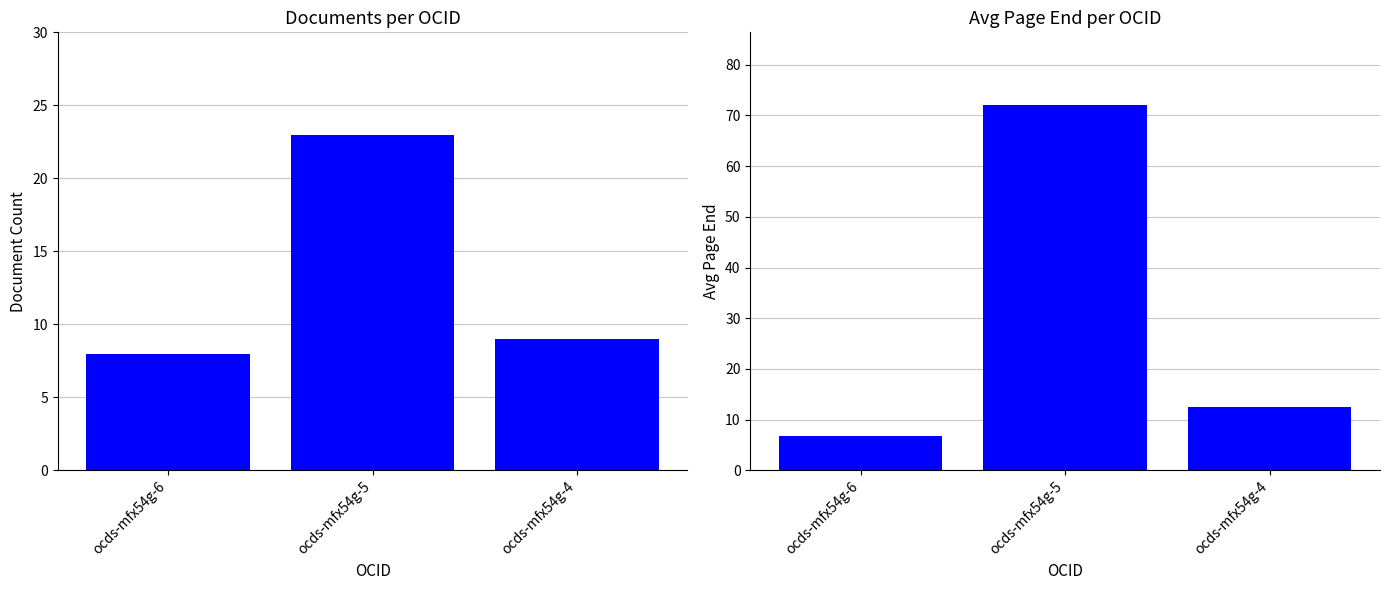

List the labels in order of Document Count value, largest first.

ocds-mfx54g-5, ocds-mfx54g-4, ocds-mfx54g-6